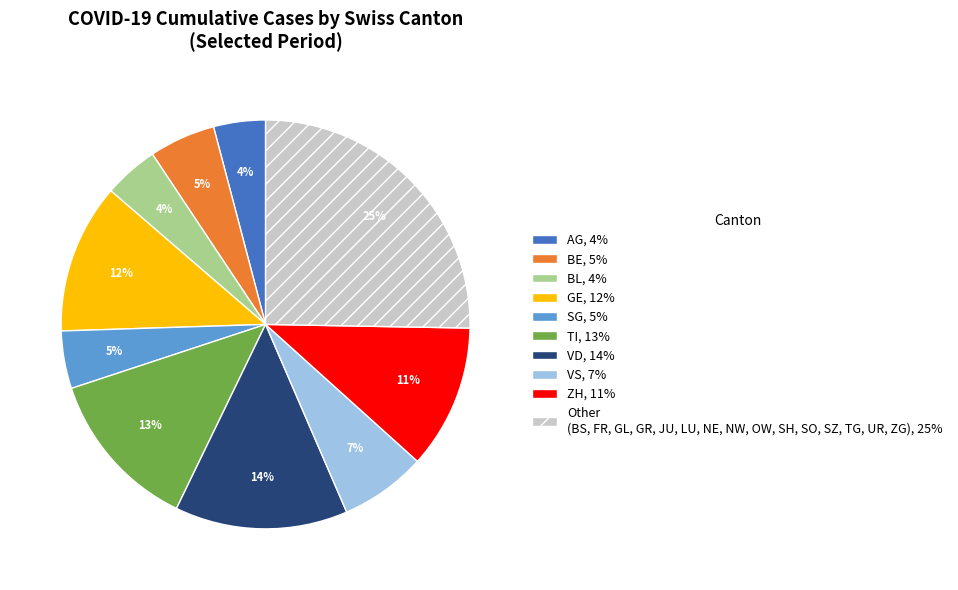

Count the number of slices in the pie.

10